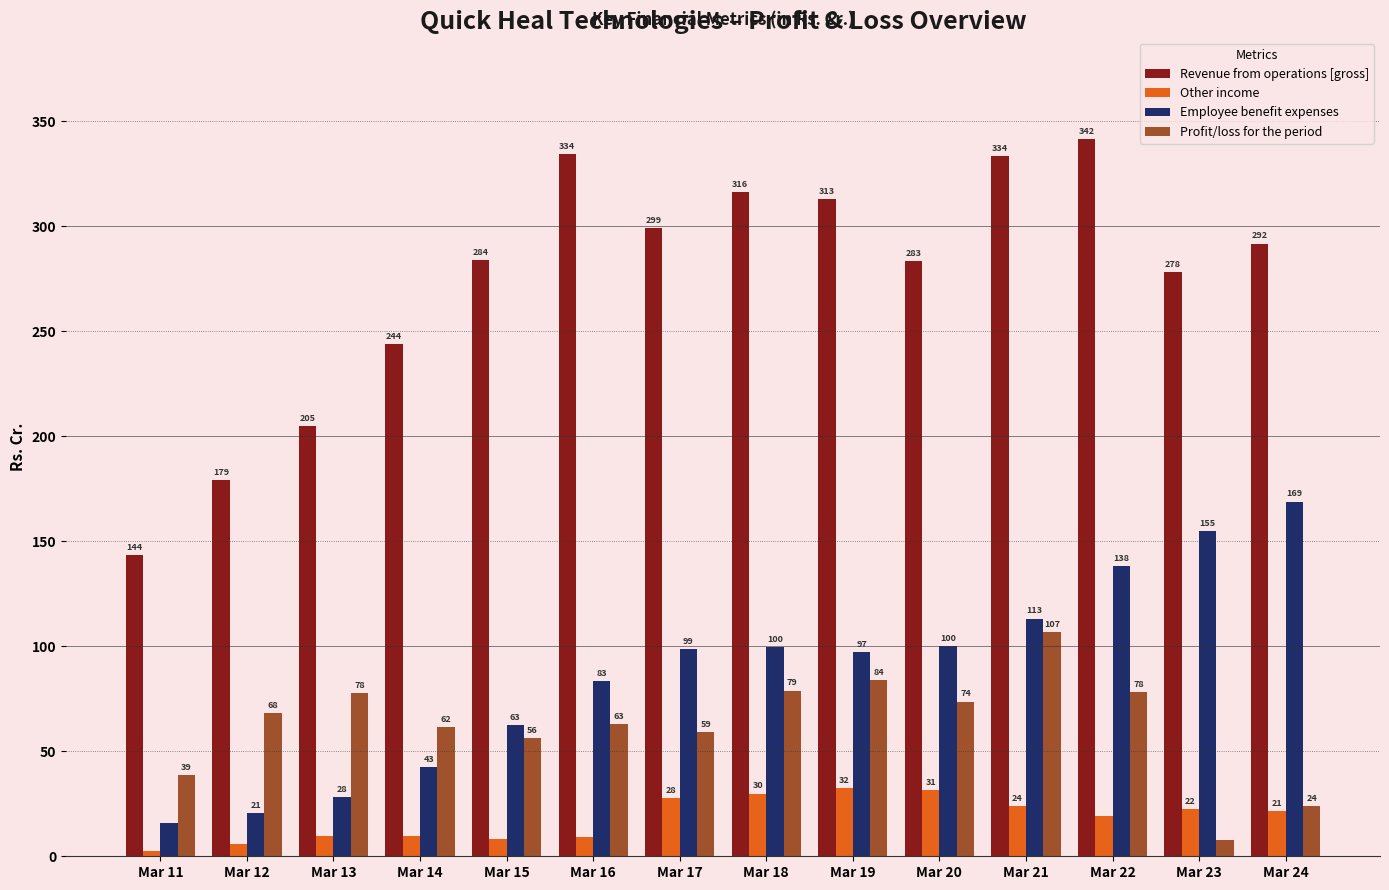

Are the bars horizontal?

No